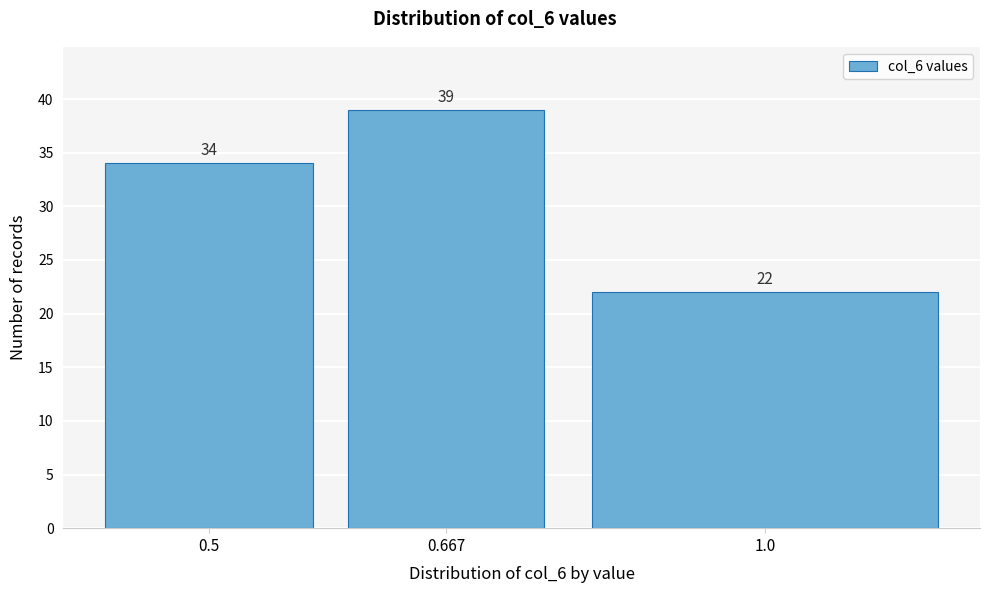

Reading left to right, what are all the values shown in this chart?

34	39	22